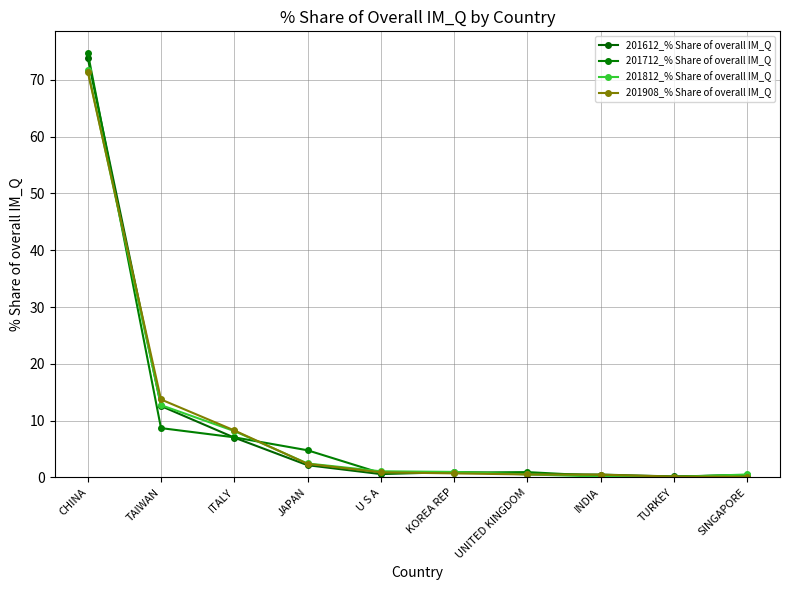

How many distinct data groups are displayed?

4